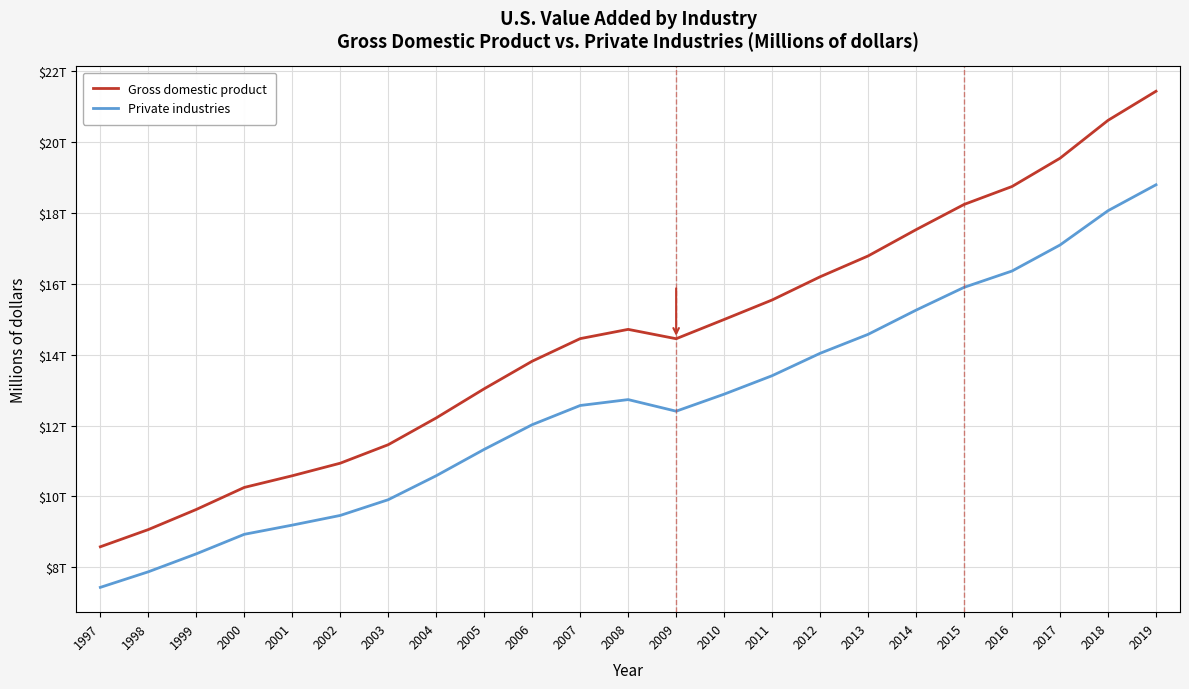

Which series changed the most between 2008 and 2014?

Gross domestic product